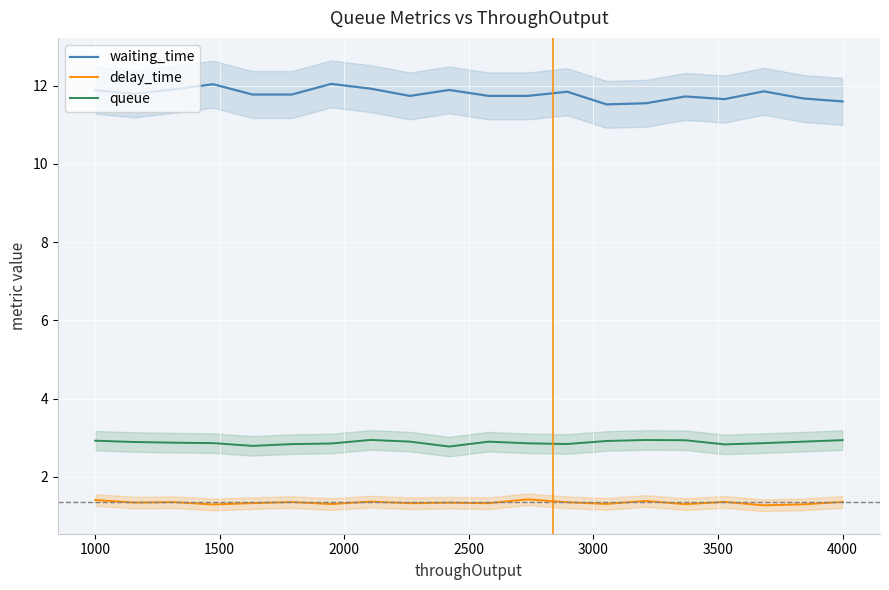

True or false: delay_time and waiting_time cross at least once.

False